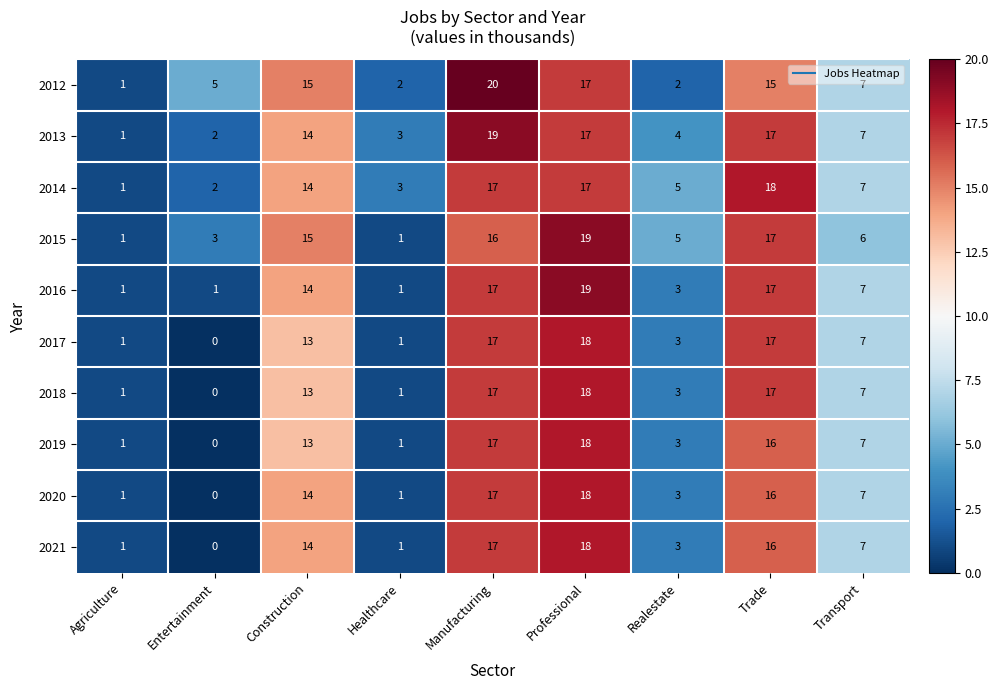

What is the sum of the 2021 values at Professional and Trade?

34